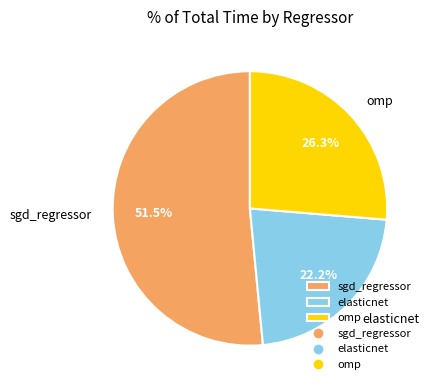

Count the number of slices in the pie.

3